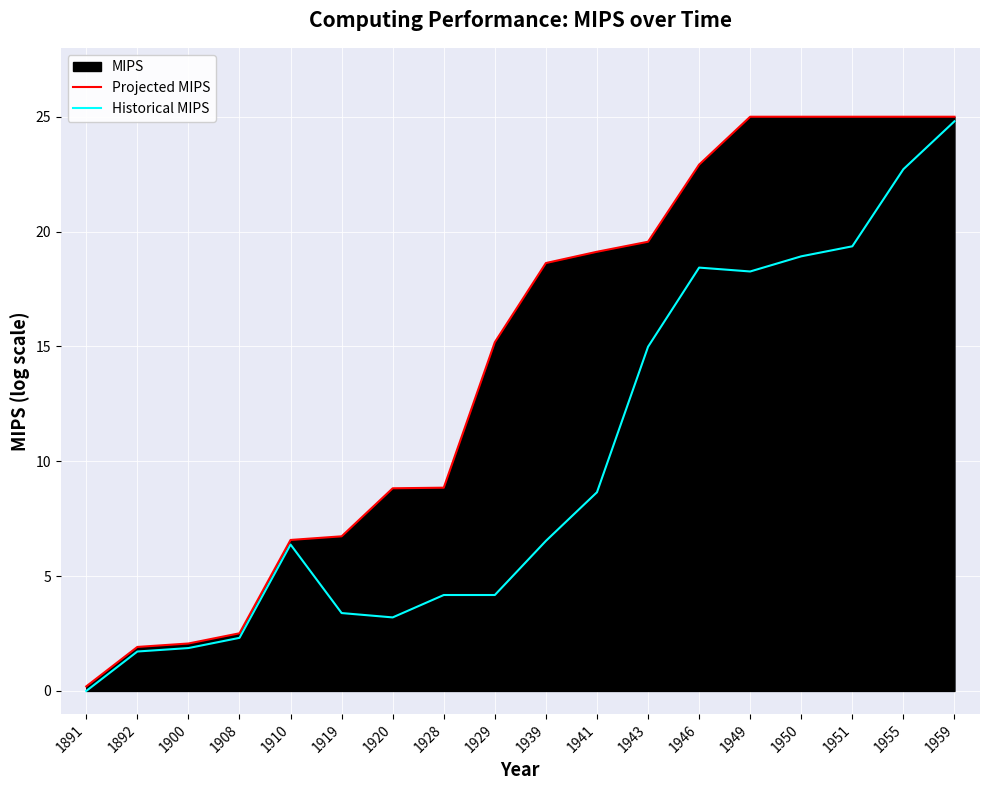

Rank the series by their maximum value, from lowest to highest.

Historical MIPS, Projected MIPS